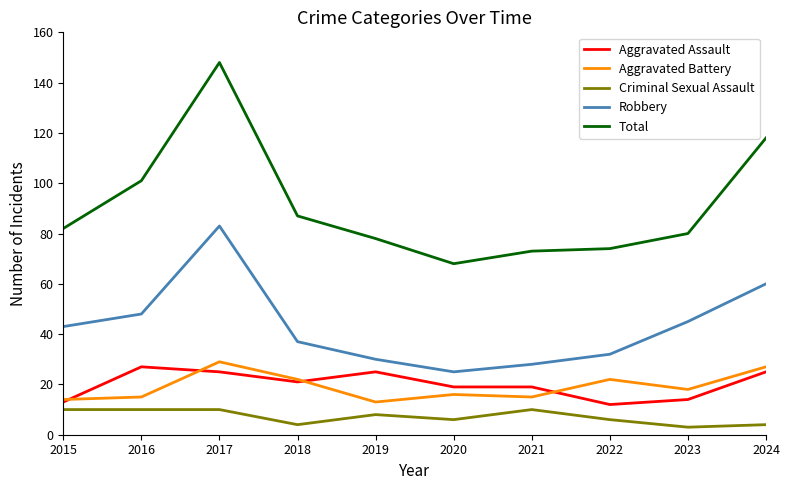

What is the highest value of the Criminal Sexual Assault series?

10